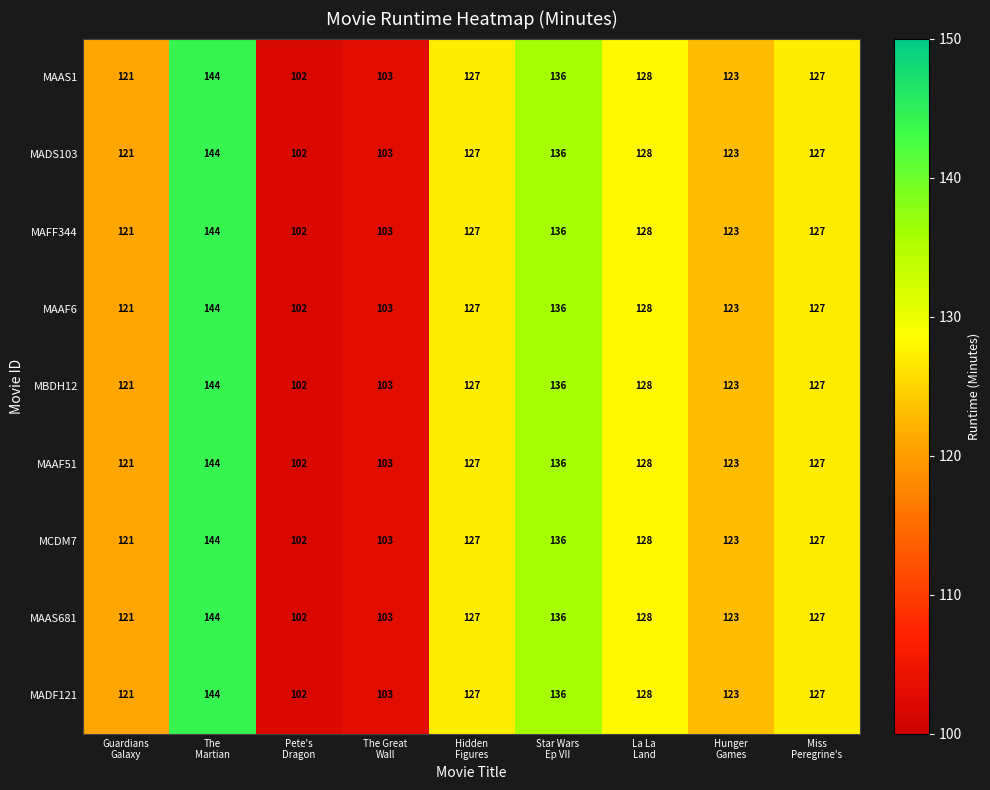

At which category is the sum across all series the highest?

The
Martian